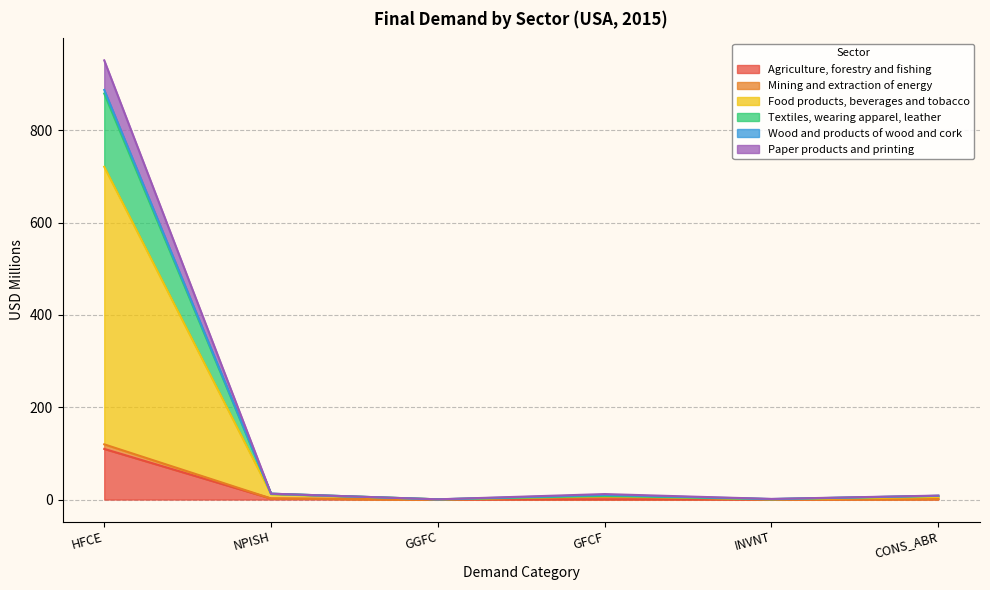

At which category does Food products, beverages and tobacco reach its first local peak?

GFCF